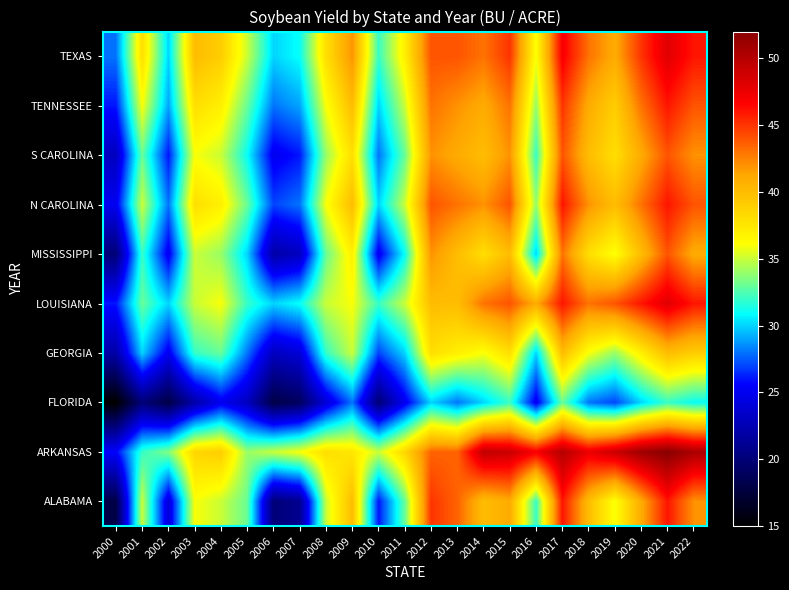

Which category has the highest value across all series?

2021